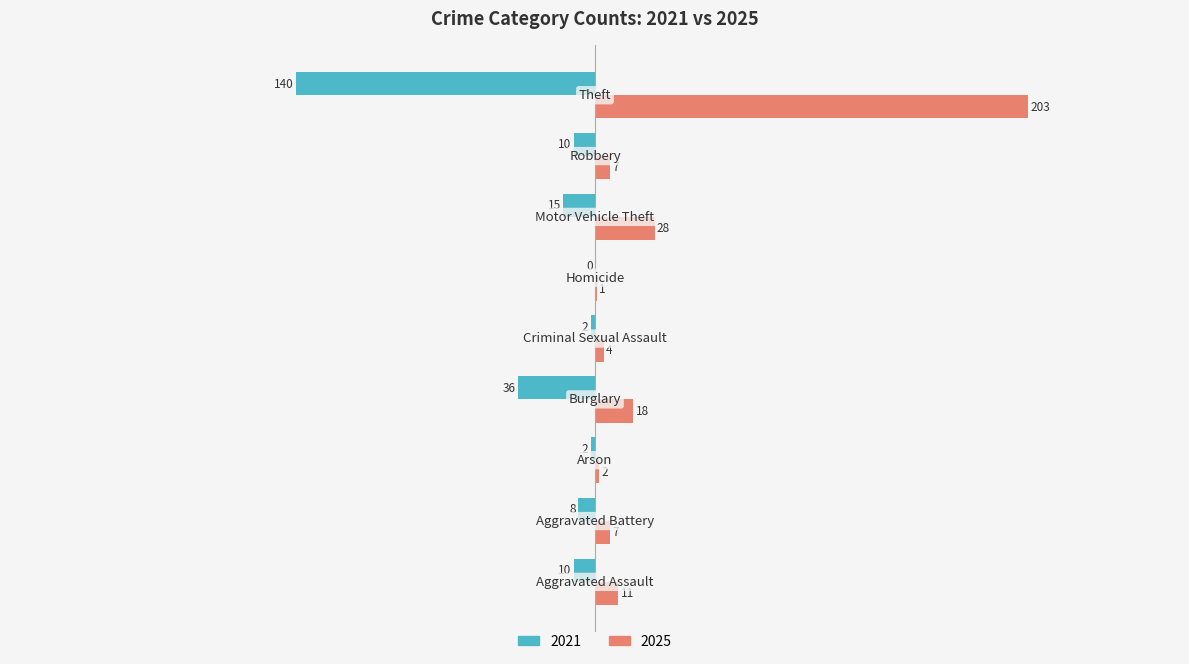

Which series has the largest total across all categories?

2025